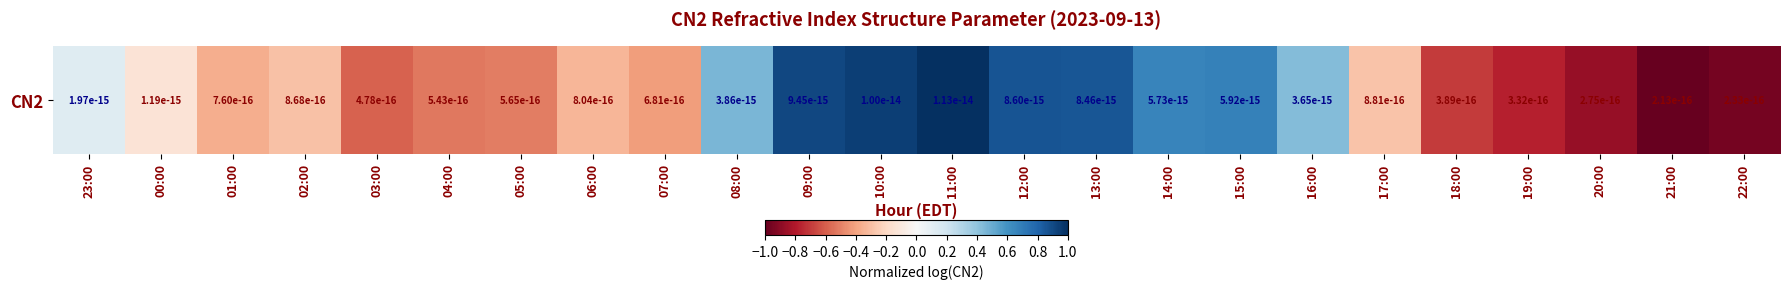

What is the difference between the maximum and minimum values?

2.0